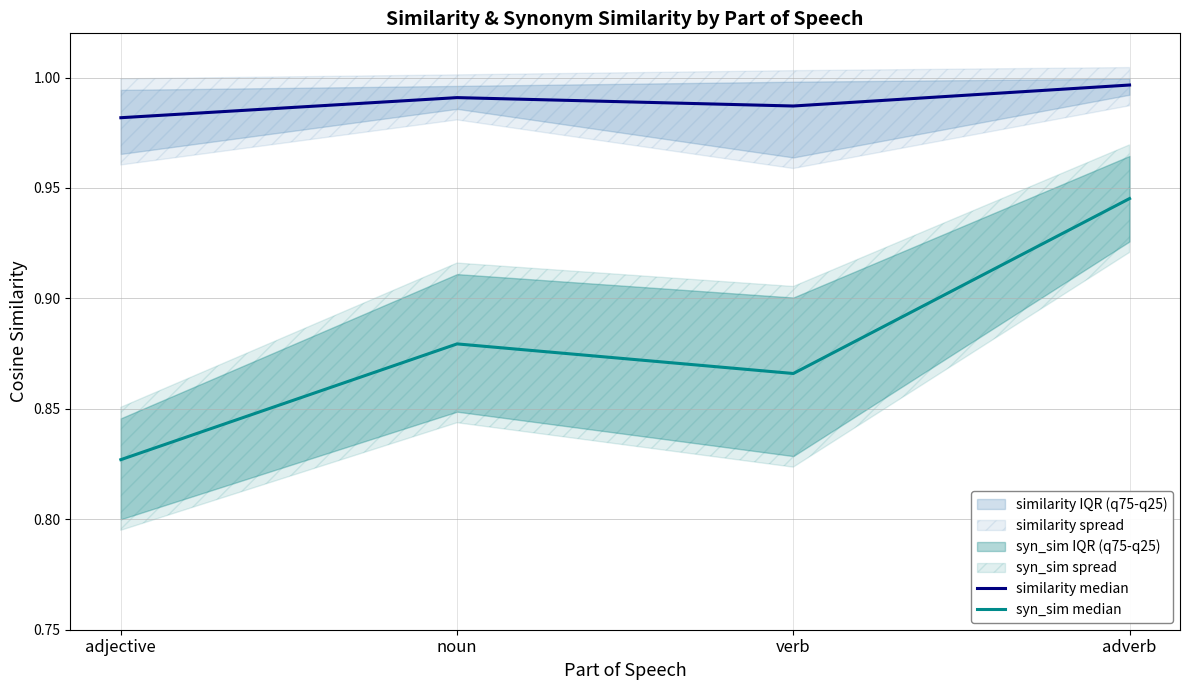

What is the maximum value shown in the chart?

1.0